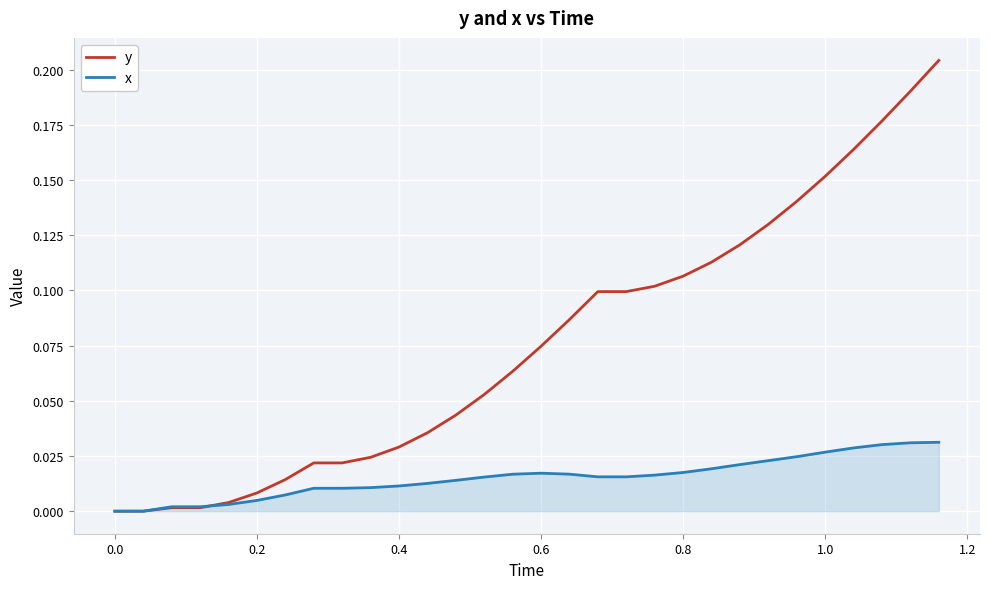

Which series has the largest range (max minus min)?

y